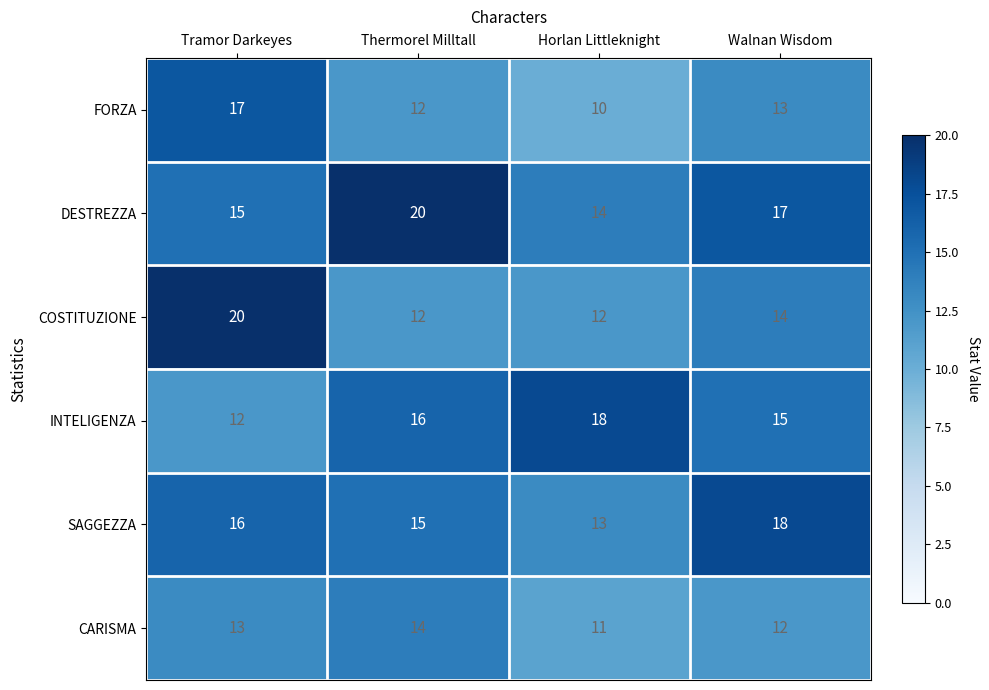

What is the maximum value shown in the chart?

20